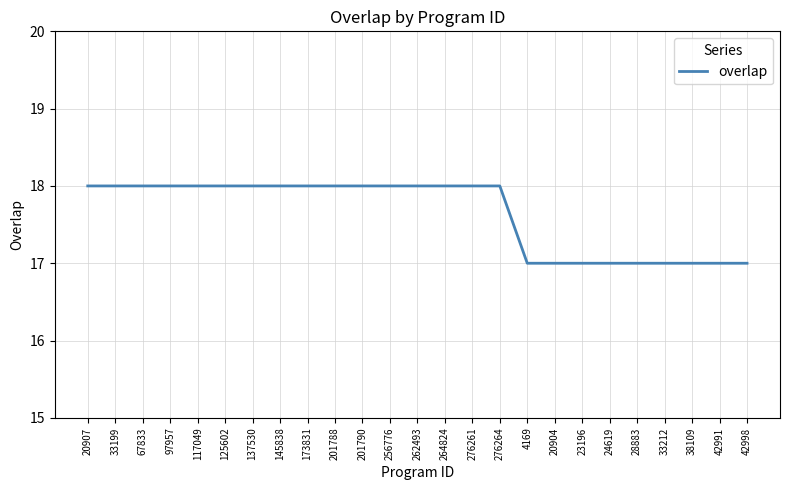

How many values are below 18?

9